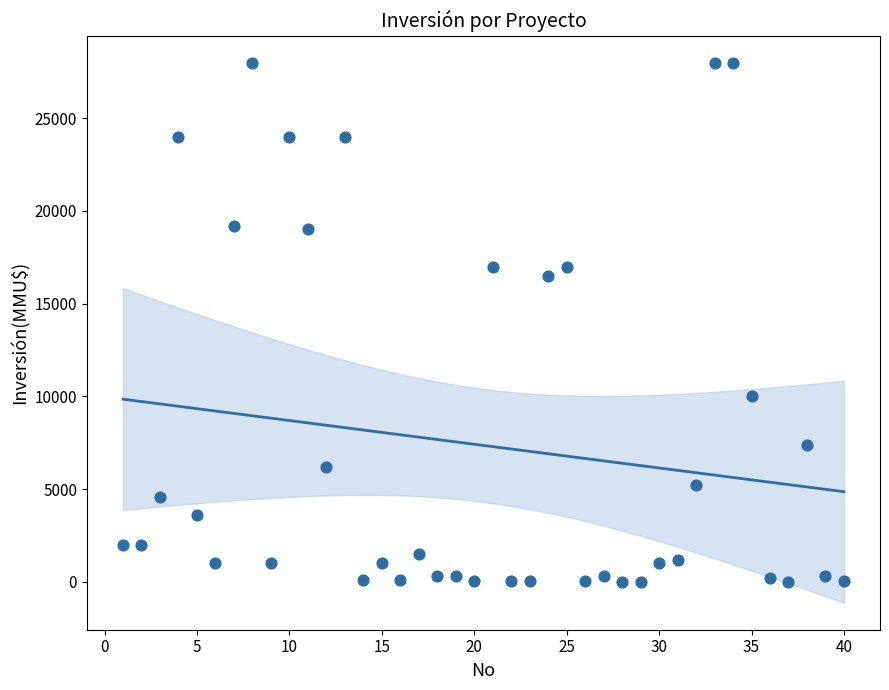

What Y value in the scatter plot is closest to 14000?

16500